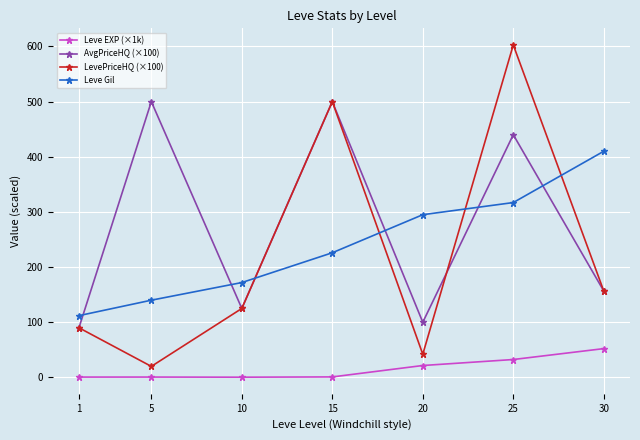

At which label does AvgPriceHQ (×100) first exceed 156?

5